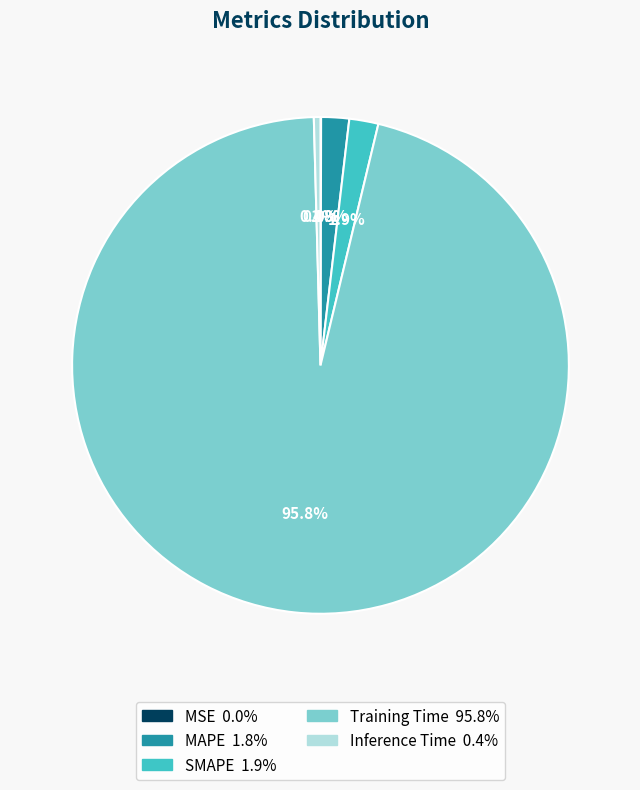

Combined, do Training Time and SMAPE account for over 50%?

Yes